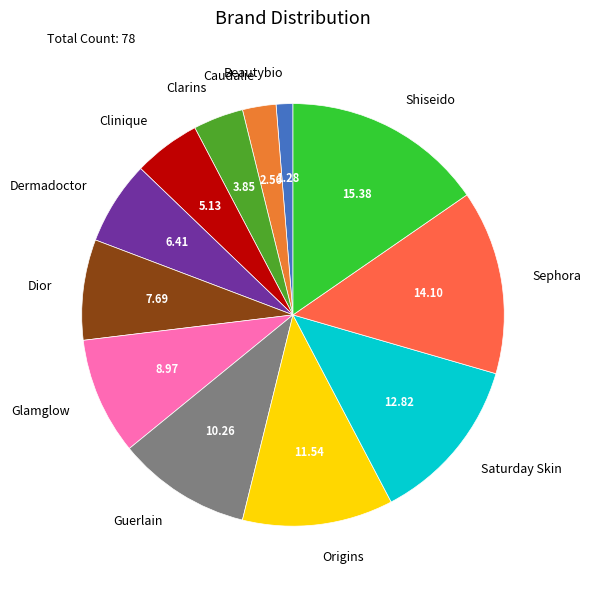

How many segments does this pie chart have?

12